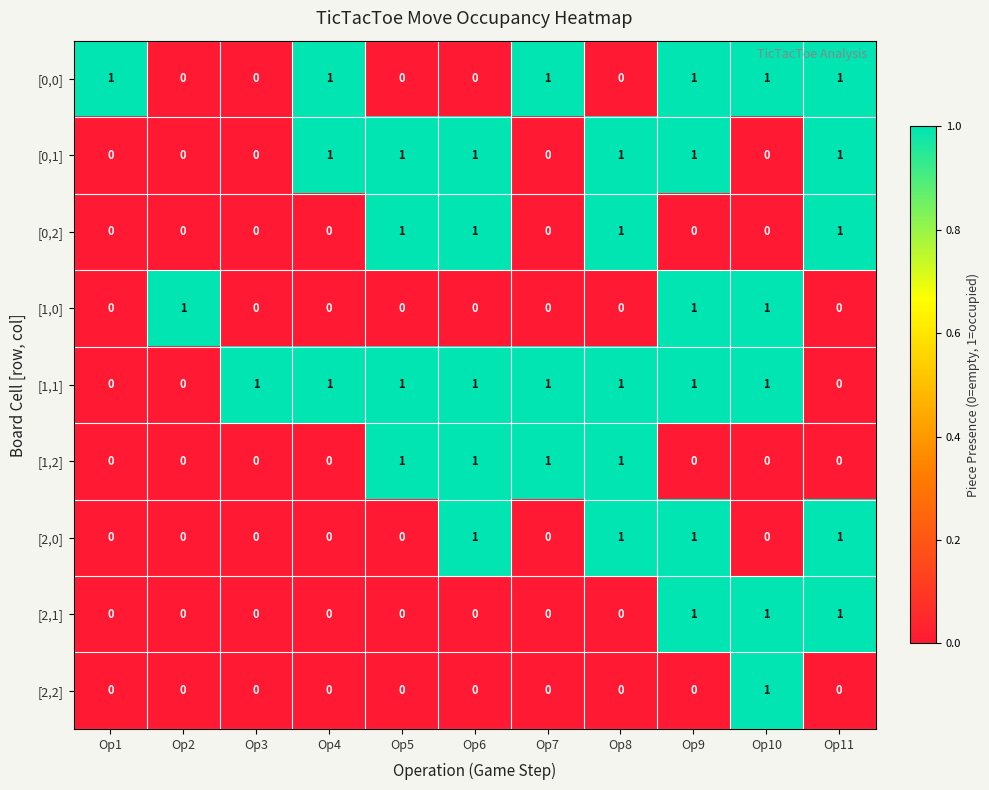

True or false: [2,1] has a value of 0 at Op5.

True